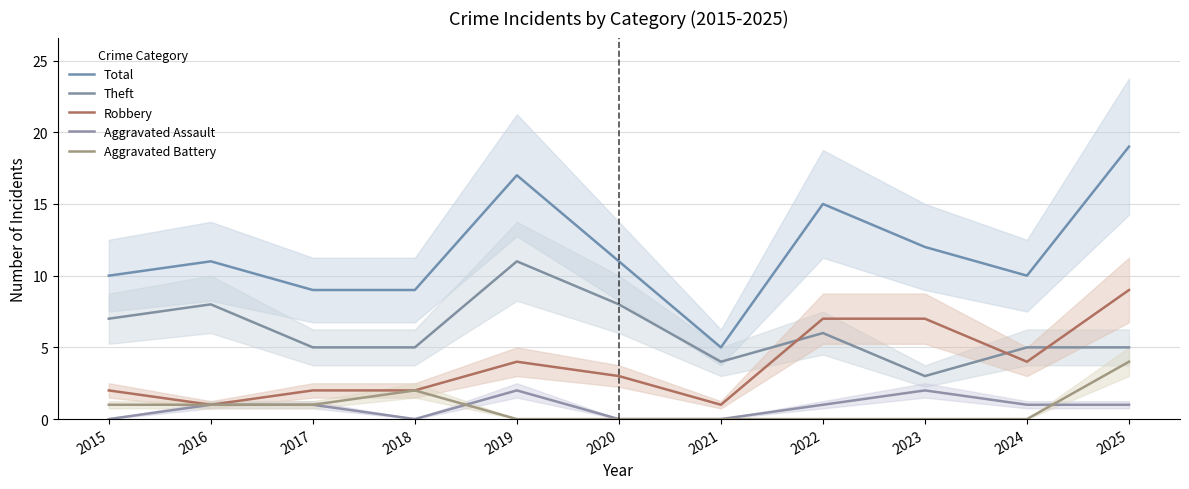

How many lines are shown in the chart?

5